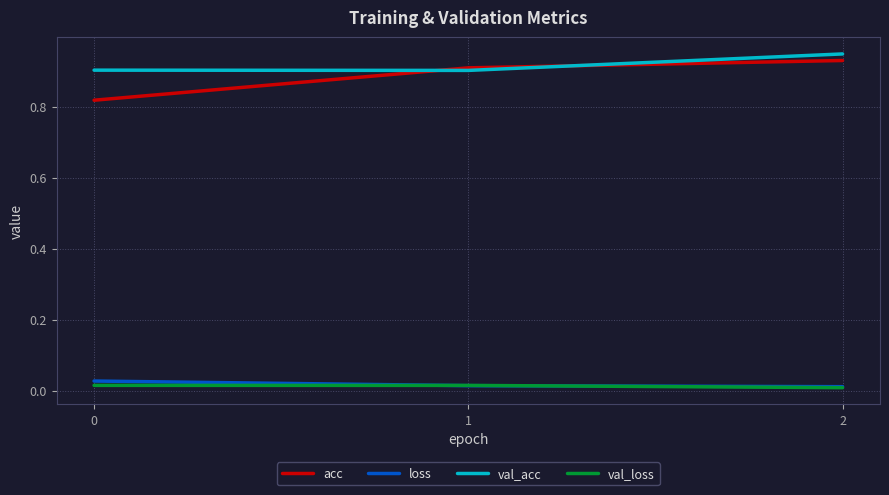

Which label corresponds to the largest value in the chart?

2